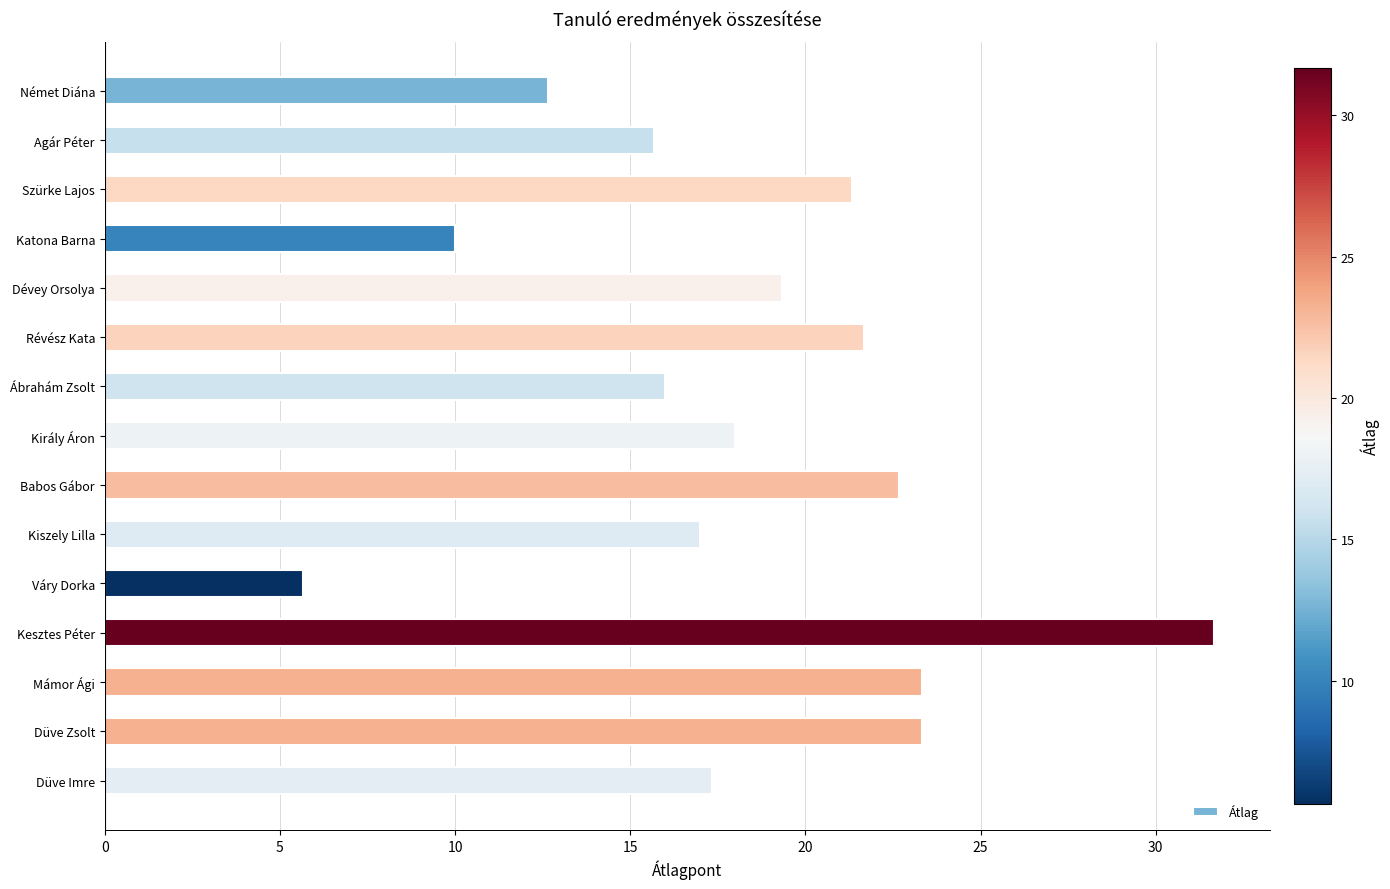

What is the smallest value displayed?

5.7